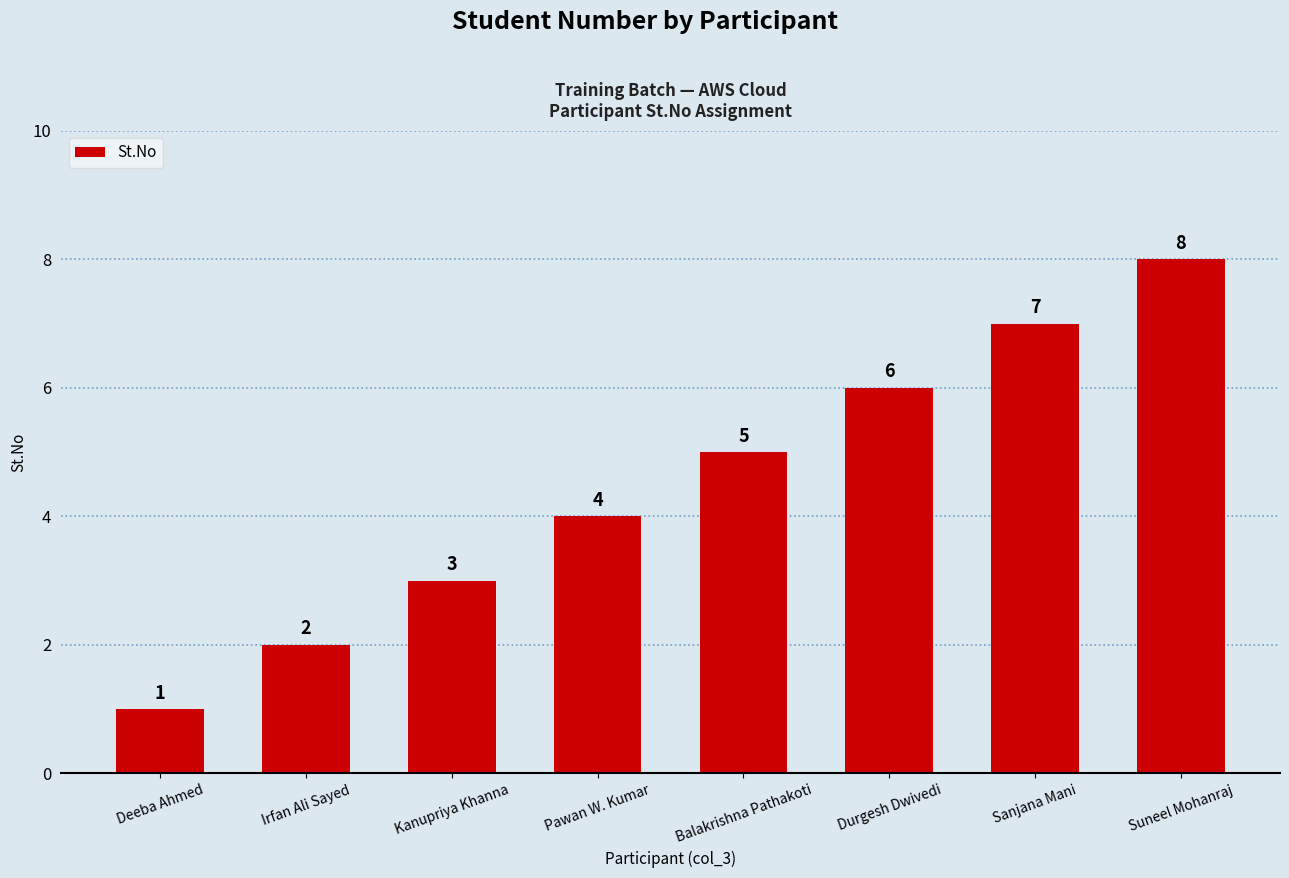

List the labels in order of value, smallest first.

Deeba Ahmed, Irfan Ali Sayed, Kanupriya Khanna, Pawan W. Kumar, Balakrishna Pathakoti, Durgesh Dwivedi, Sanjana Mani, Suneel Mohanraj